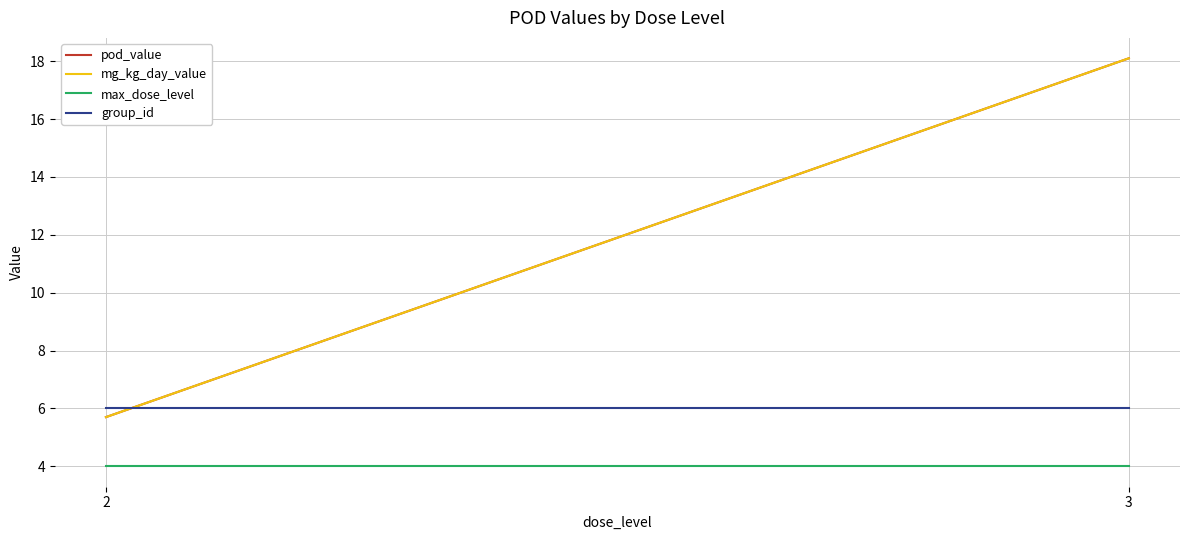

Which series has the widest spread of values?

pod_value